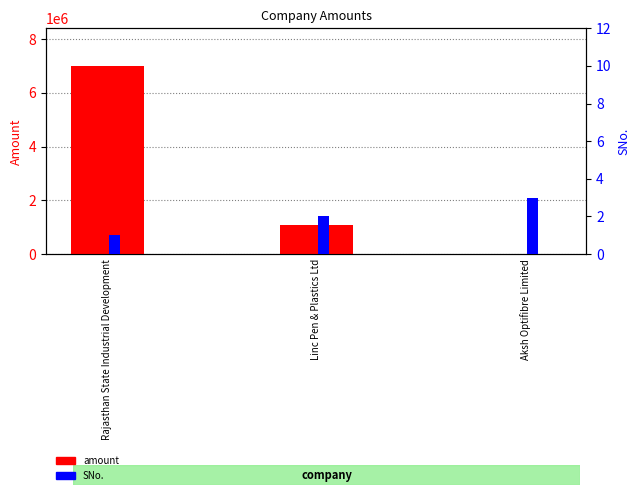

Rank the series at Rajasthan State Industrial Development from highest to lowest value.

amount, SNo.